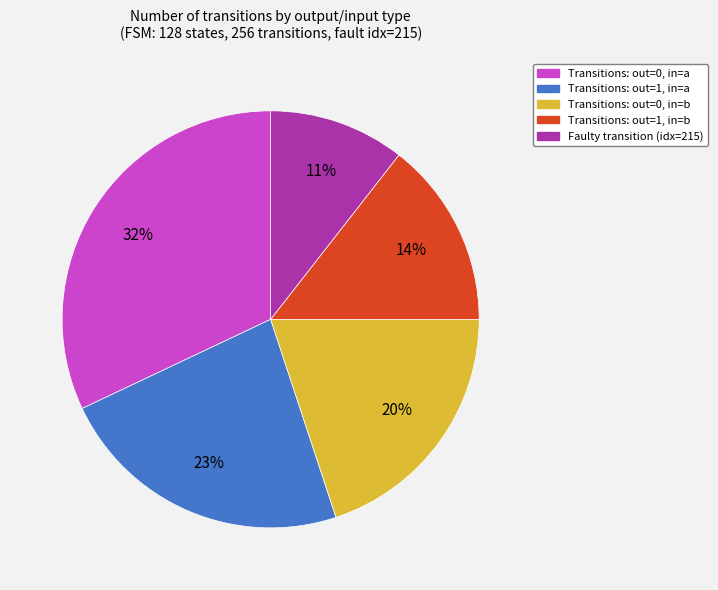

How many segments does this pie chart have?

5